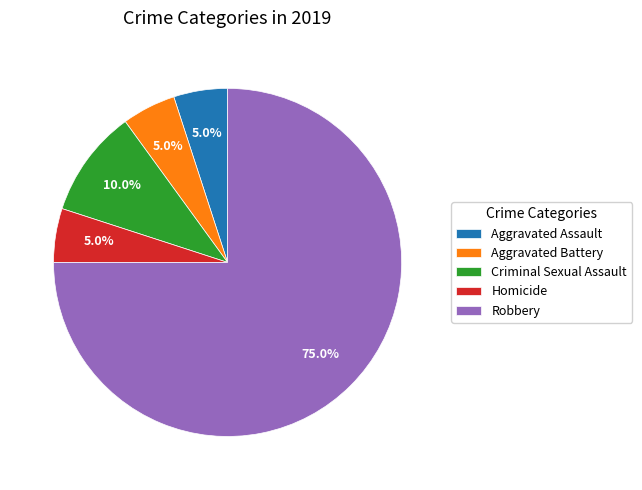

The Aggravated Assault slice represents 5% of the pie. True or false?

True